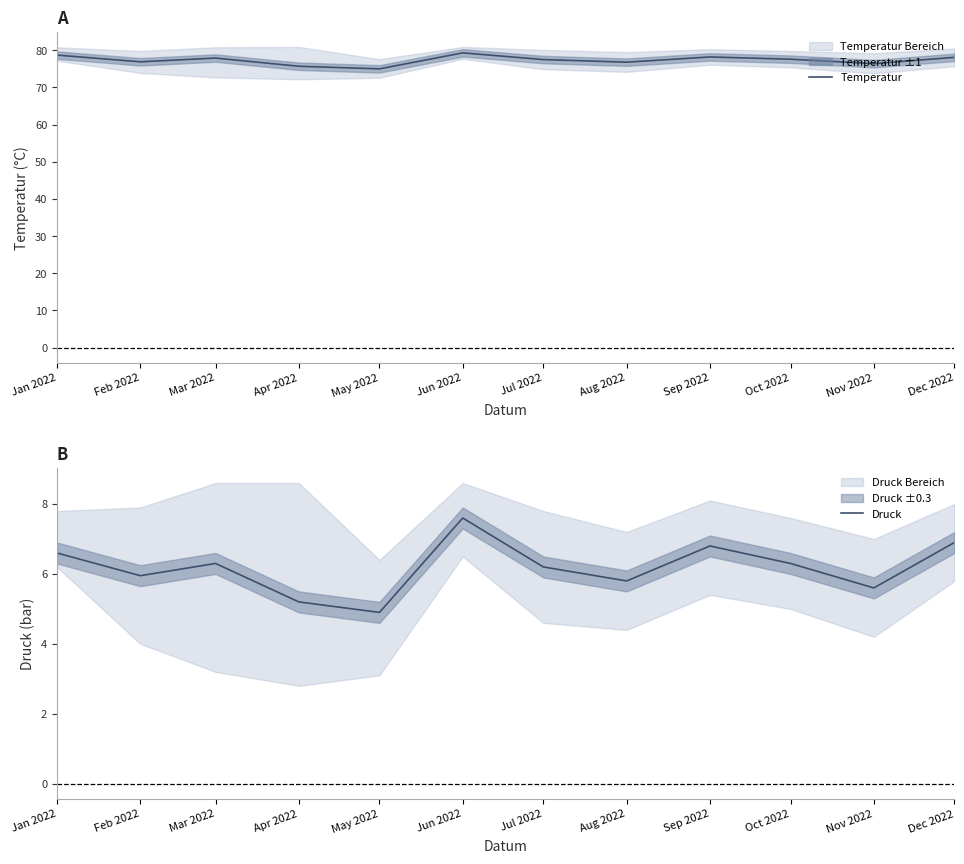

At which label does Temperatur reach its peak?

Jun 2022